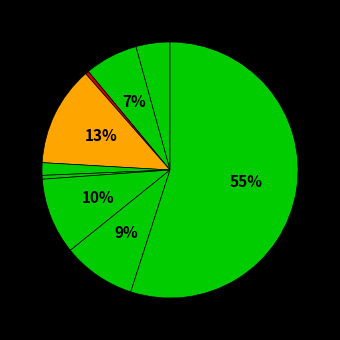

How many slices are in this pie chart?

9